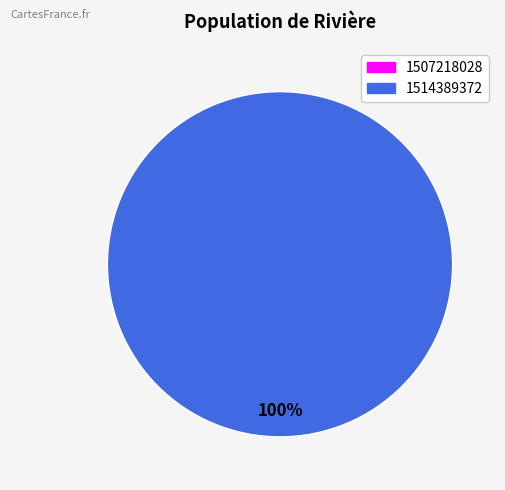

Is there a majority slice in this chart?

Yes